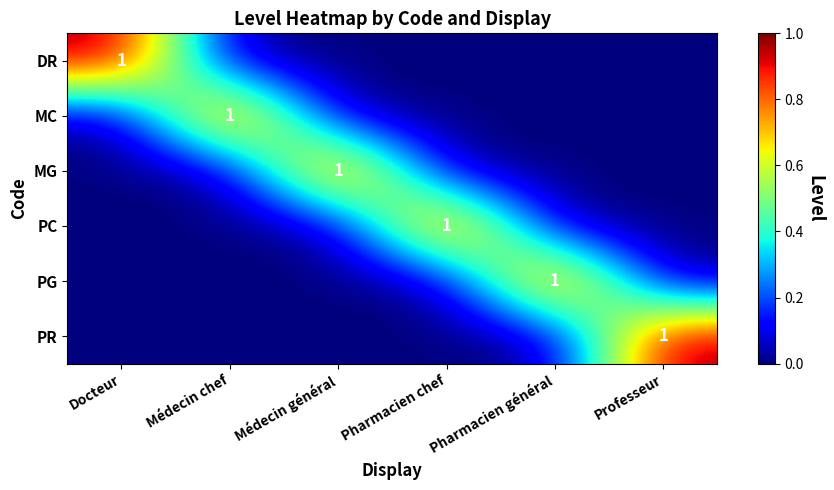

The PC series shows 1 at Pharmacien chef. True or false?

True